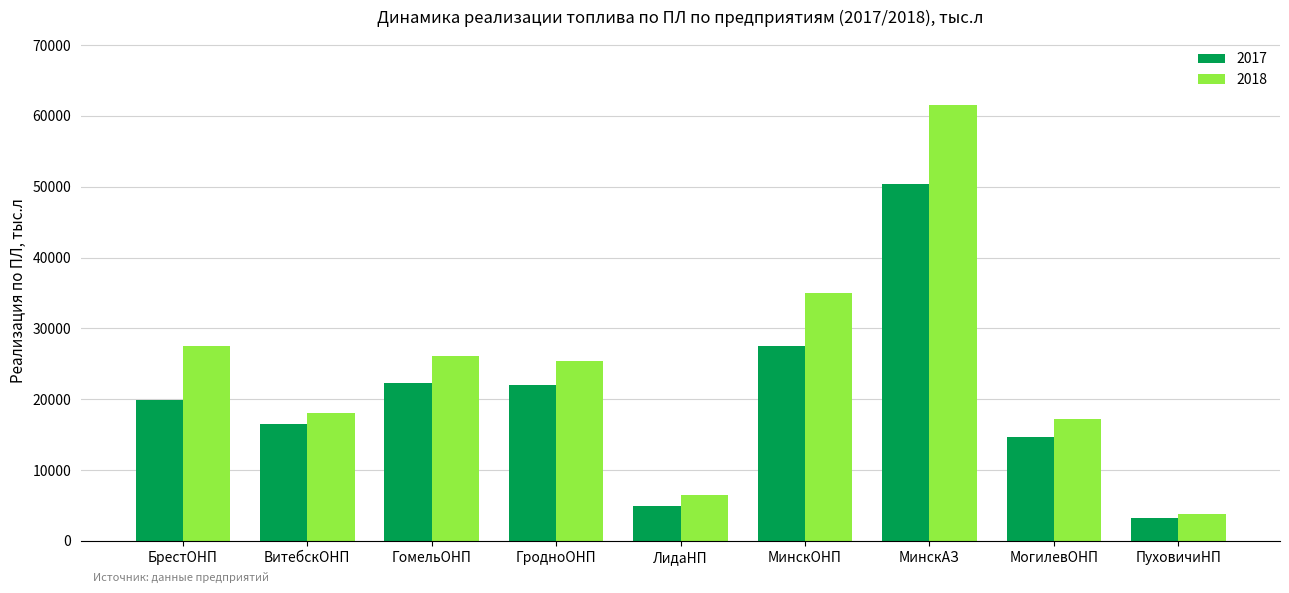

What is the difference between the maximum and second lowest values in the 2017 series?

45350